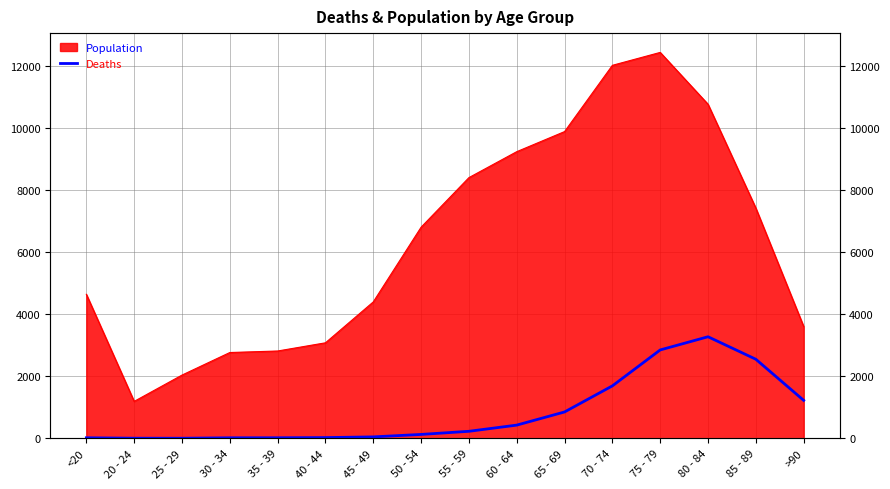

Reading left to right, list all the values displayed in this chart.

<20=18	20 - 24=4	25 - 29=3	30 - 34=17	35 - 39=18	40 - 44=24	45 - 49=47	50 - 54=126	55 - 59=227	60 - 64=426	65 - 69=850	70 - 74=1690	75 - 79=2848	80 - 84=3273	85 - 89=2548	>90=1224